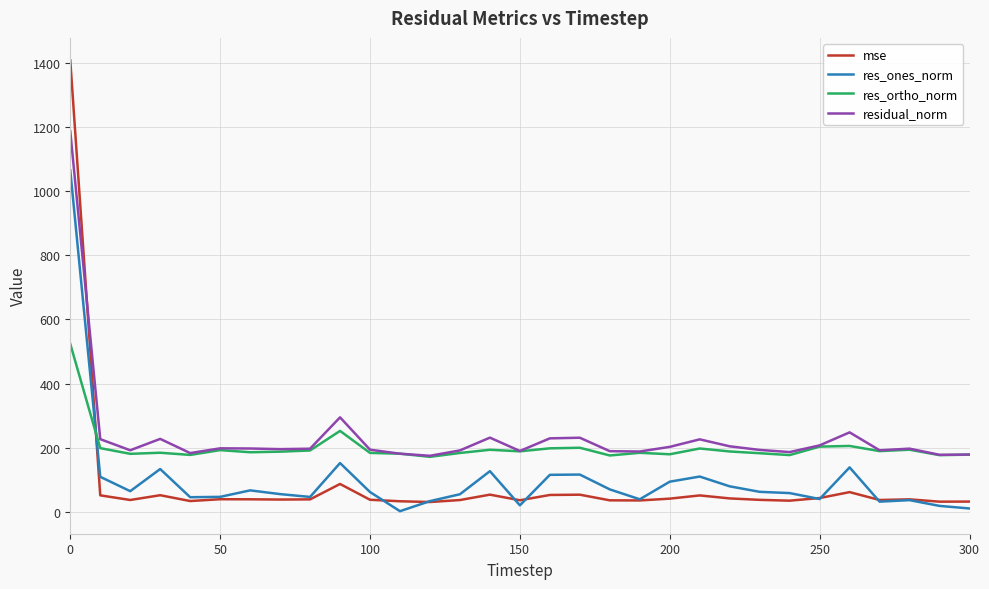

True or false: res_ortho_norm and res_ones_norm intersect in this chart.

True